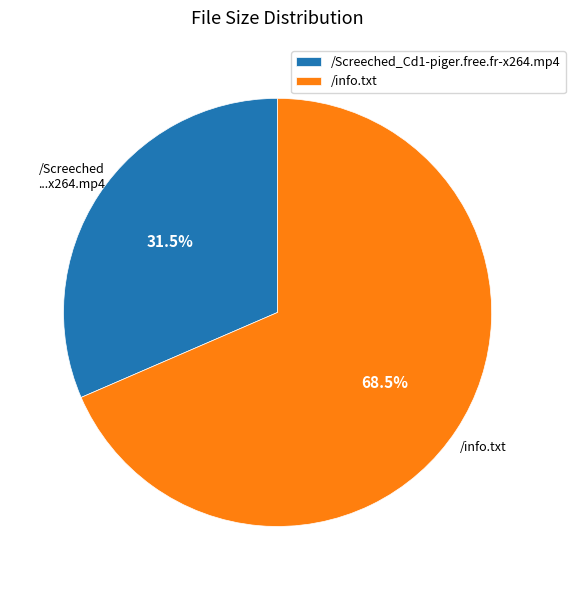

Does /Screeched_Cd1-piger.free.fr-x264.mp4 account for over 50% of the chart?

No